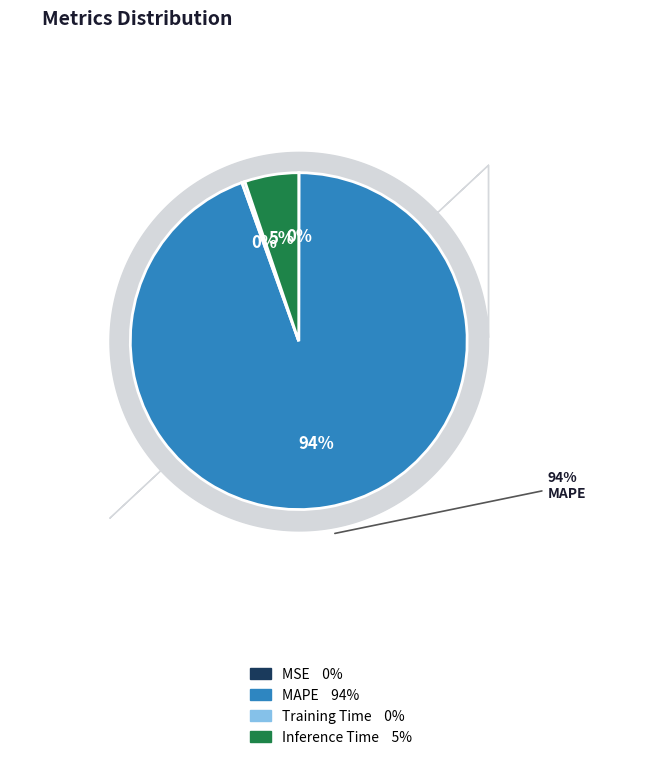

How many segments does this pie chart have?

4